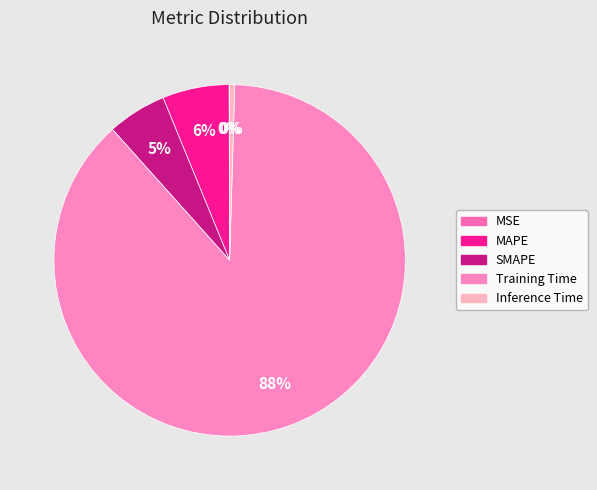

True or false: Training Time accounts for 99% of the total.

False